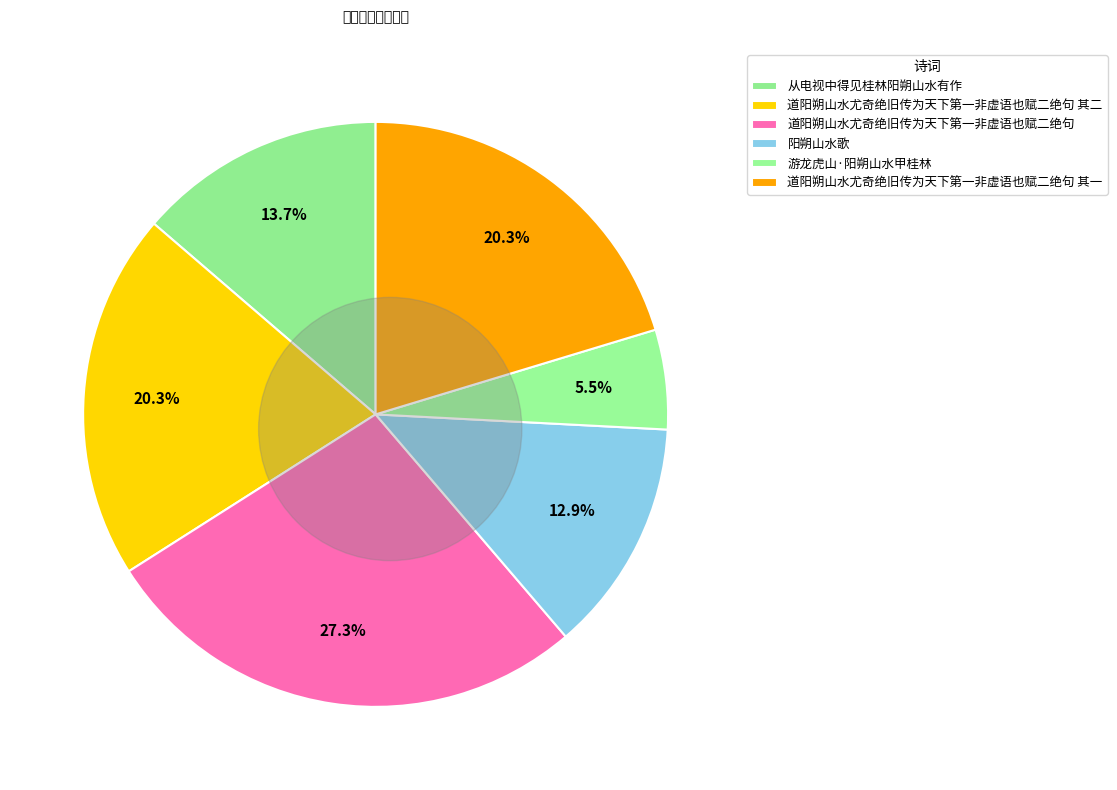

True or false: 从电视中得见桂林阳朔山水有作 accounts for 22% of the total.

False